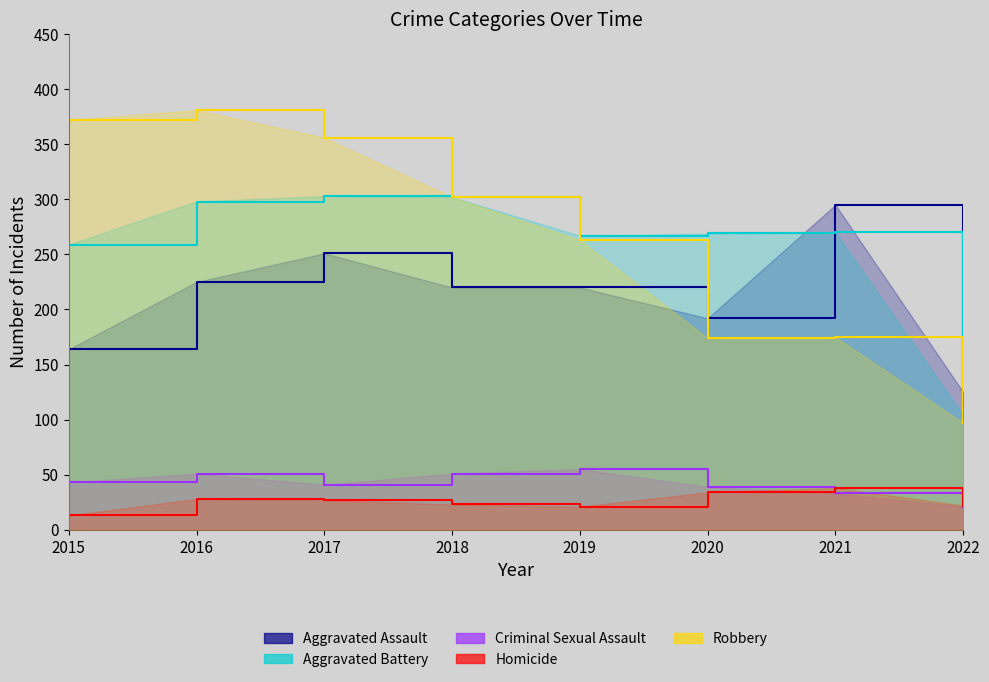

What is the difference between the maximum and minimum values in the Aggravated Assault series?

170